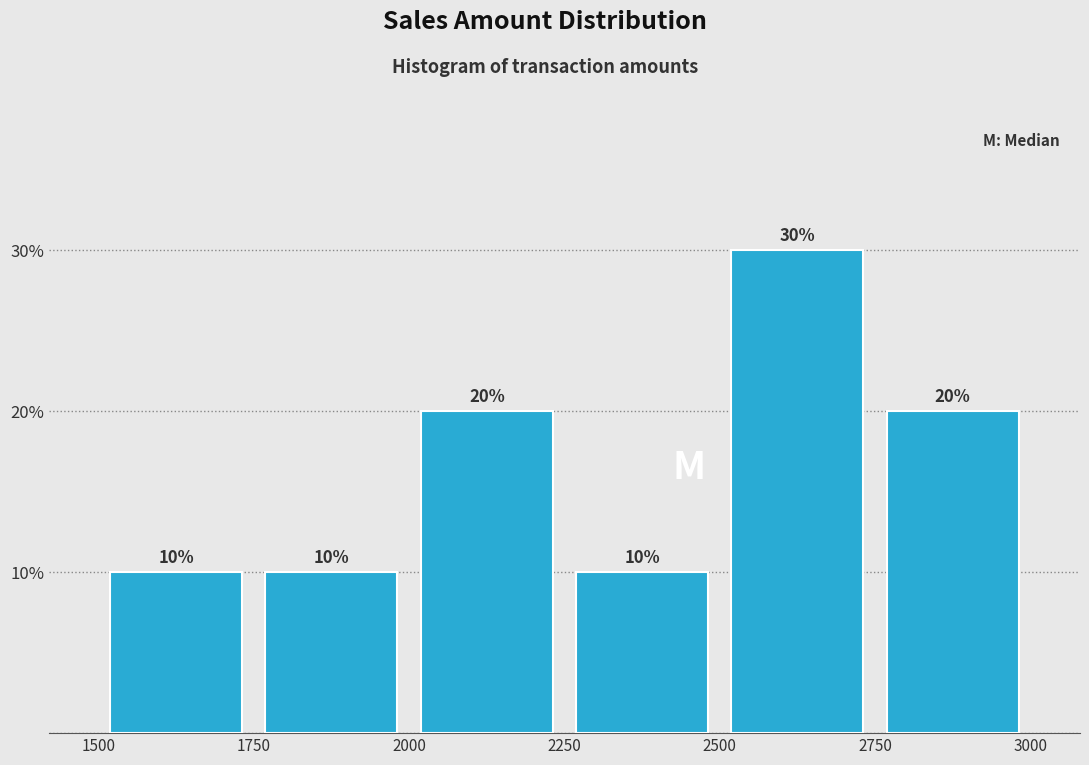

Reading left to right, transcribe this chart: for each bar, give the range it covers on the x-axis and its height.

1500 to 1750: 10
1750 to 2000: 10
2000 to 2250: 20
2250 to 2500: 10
2500 to 2750: 30
2750 to 3000: 20